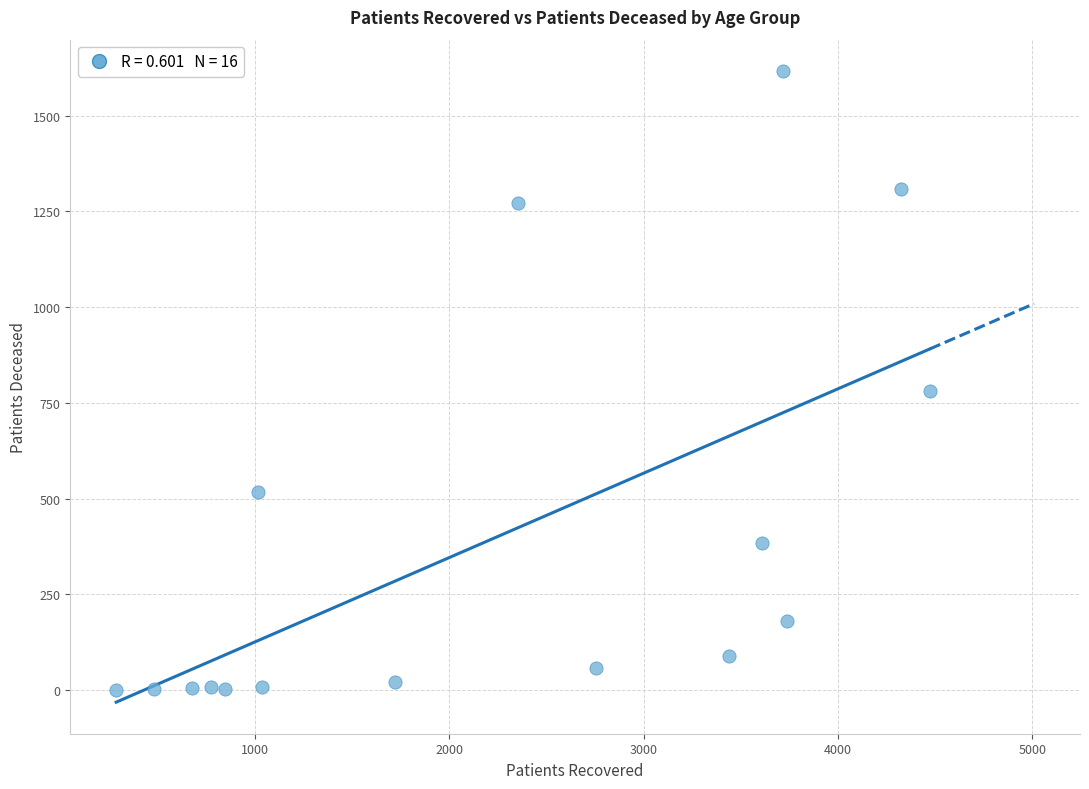

What Y value in the scatter plot is closest to 808?

782